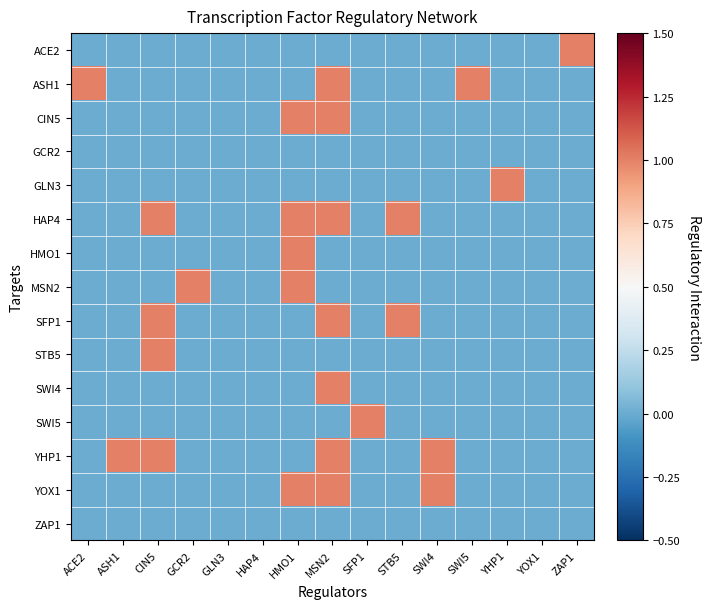

At STB5, list the series in order from smallest to largest.

ACE2, ASH1, CIN5, GCR2, GLN3, HMO1, MSN2, STB5, SWI4, SWI5, YHP1, YOX1, ZAP1, HAP4, SFP1